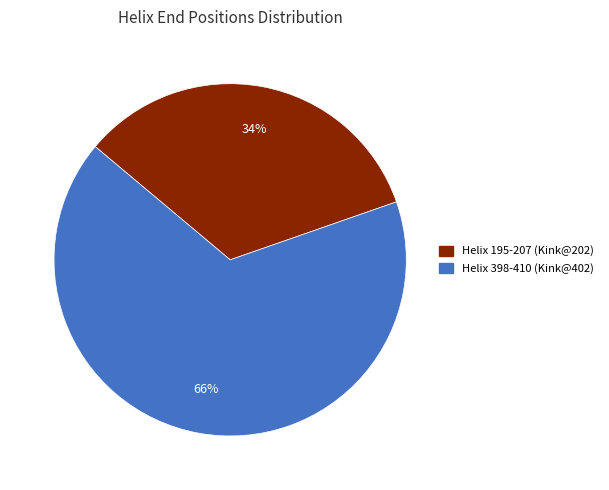

Which has a higher value, Helix 195-207 (Kink@202) or Helix 398-410 (Kink@402)?

Helix 398-410 (Kink@402)